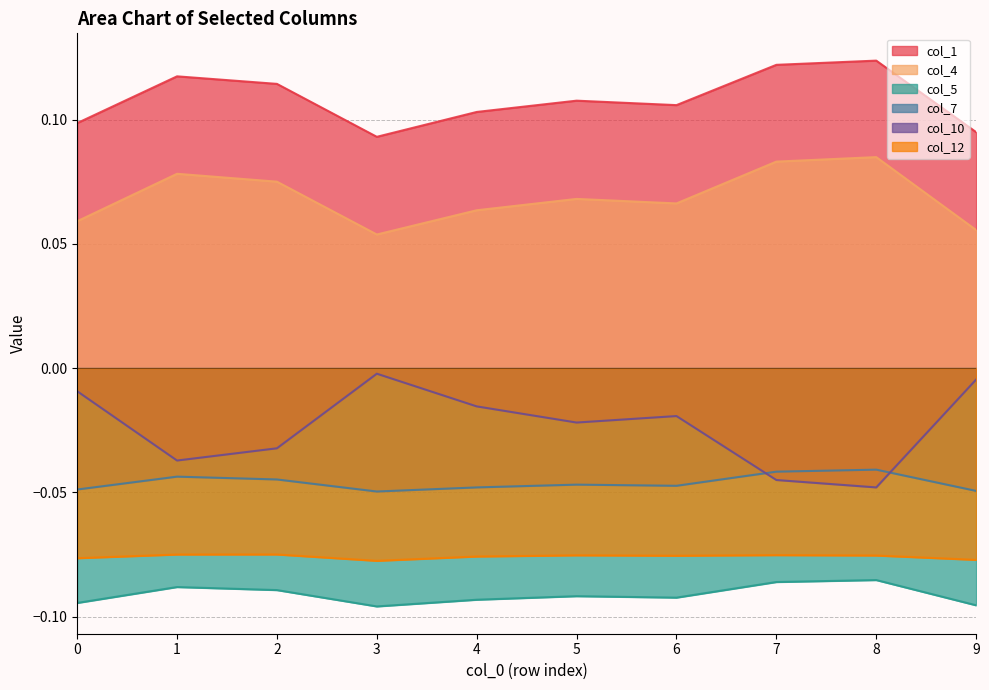

The col_4 series shows 0.1 at 8. True or false?

True